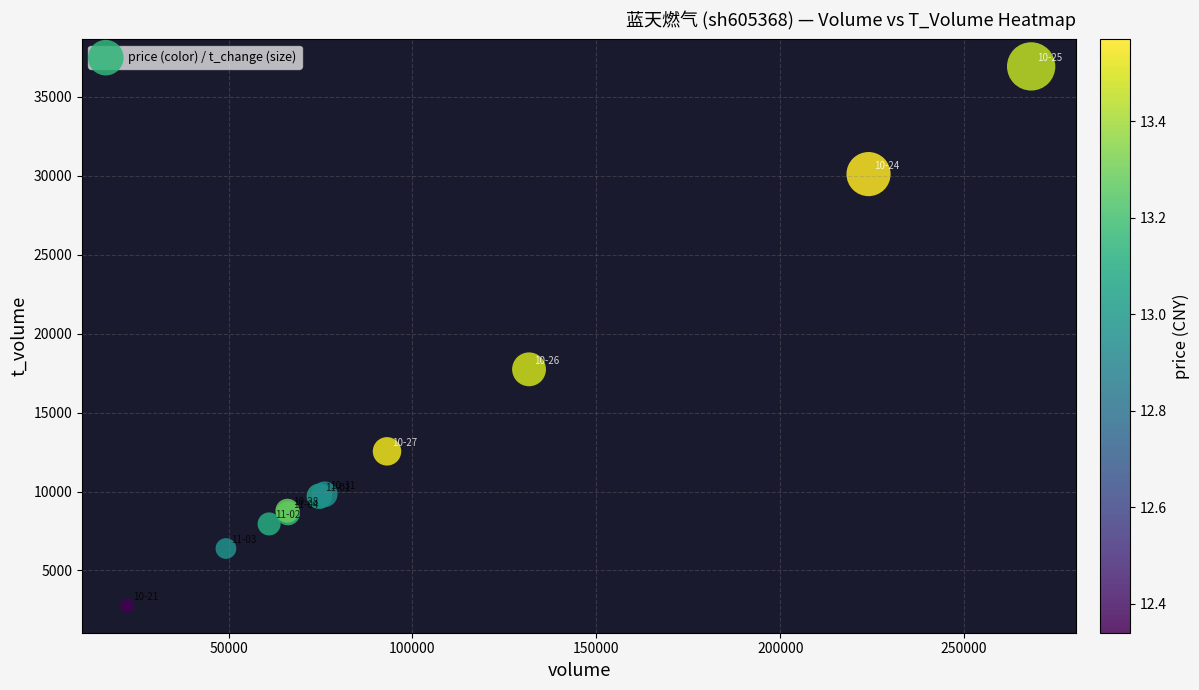

What Y value in the scatter plot is closest to 19850?

17744